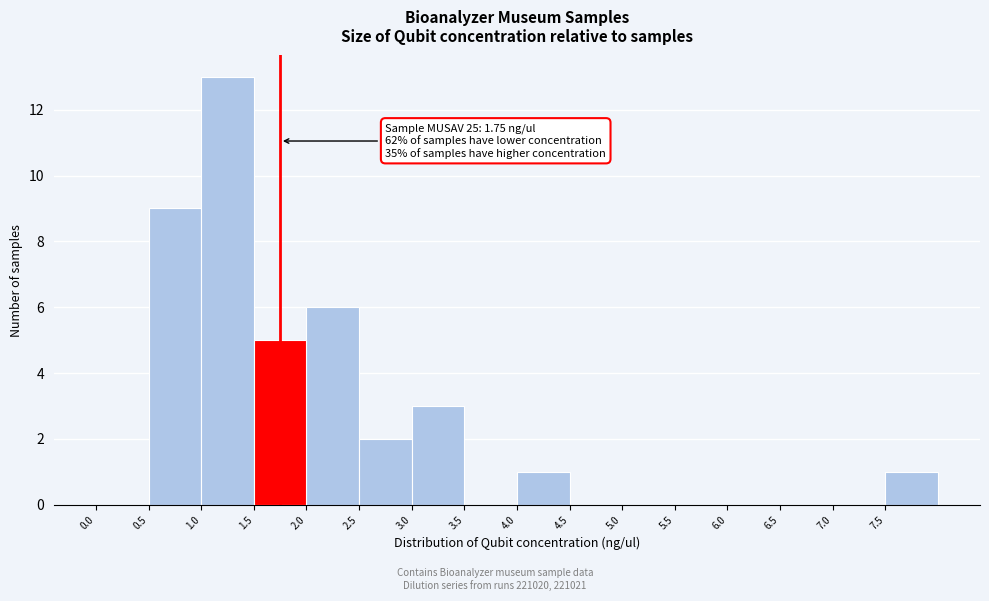

Which range on the x-axis has the tallest bar?

1.0 to 1.5